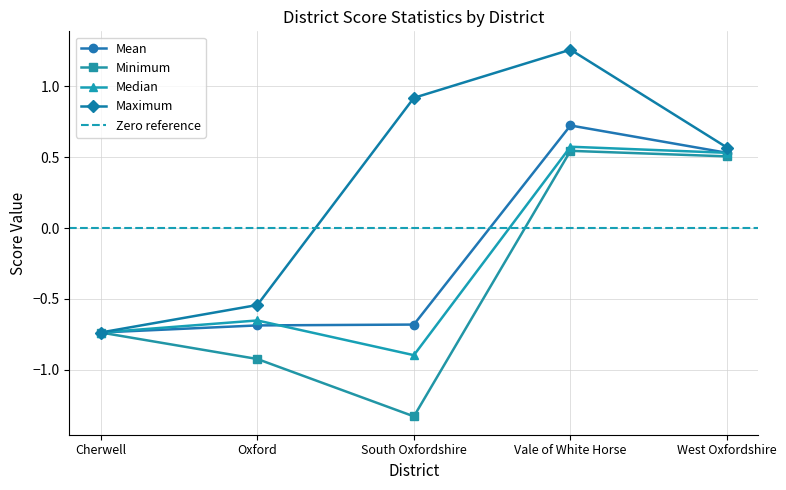

What is the total value across all series at South Oxfordshire?

-2.0